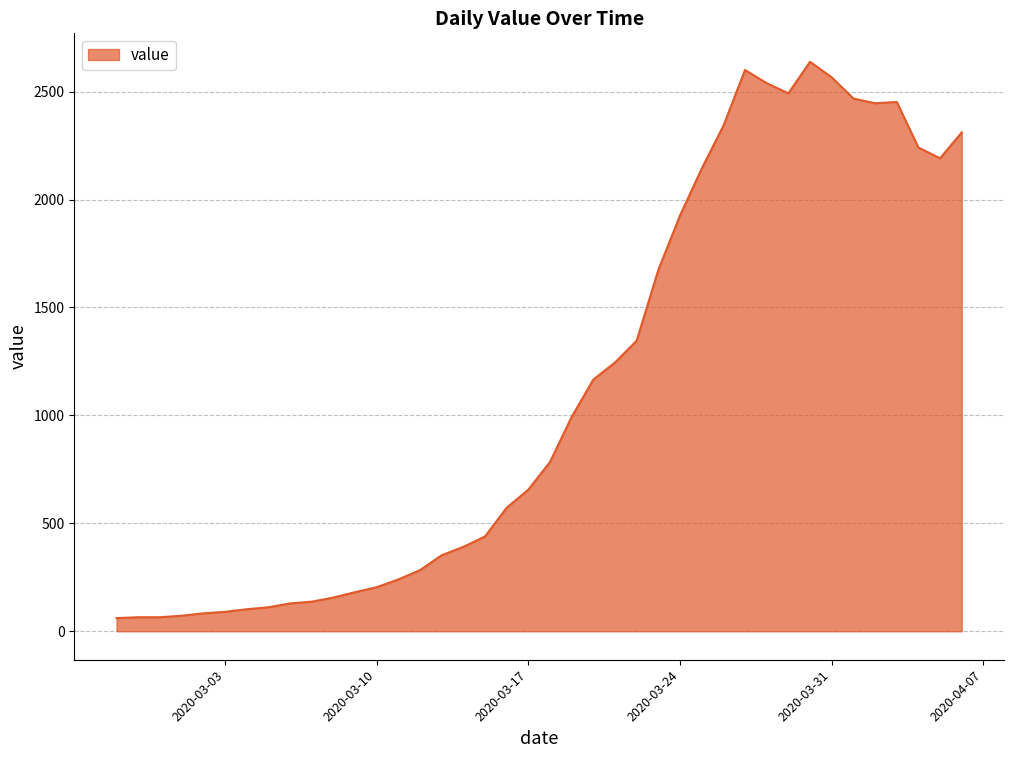

What is the greatest value displayed?

2638